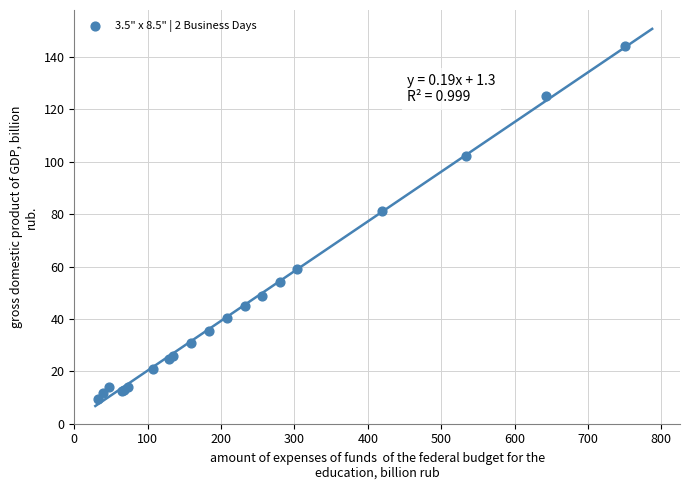

What Y value in the scatter plot is closest to 76?

81.0